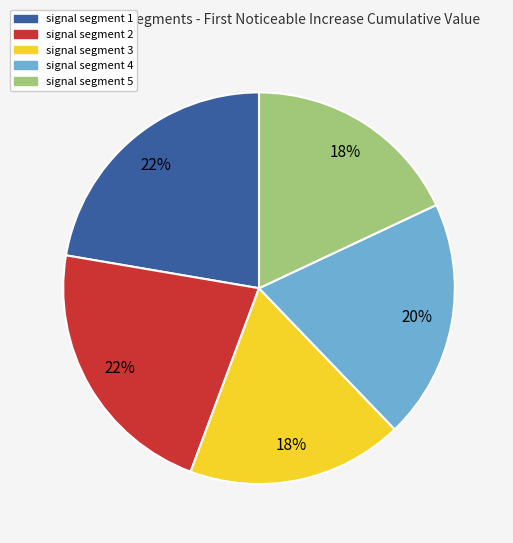

Which has a higher value, signal segment 1 or signal segment 3?

signal segment 1